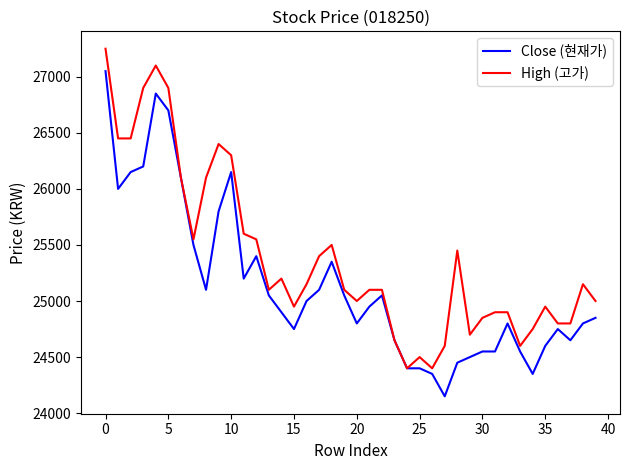

Rank the series by their maximum value, from highest to lowest.

High (고가), Close (현재가)